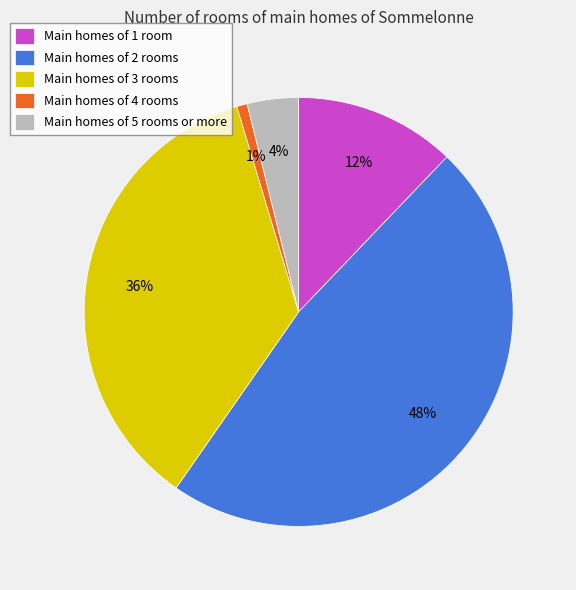

How many slices are in this pie chart?

5